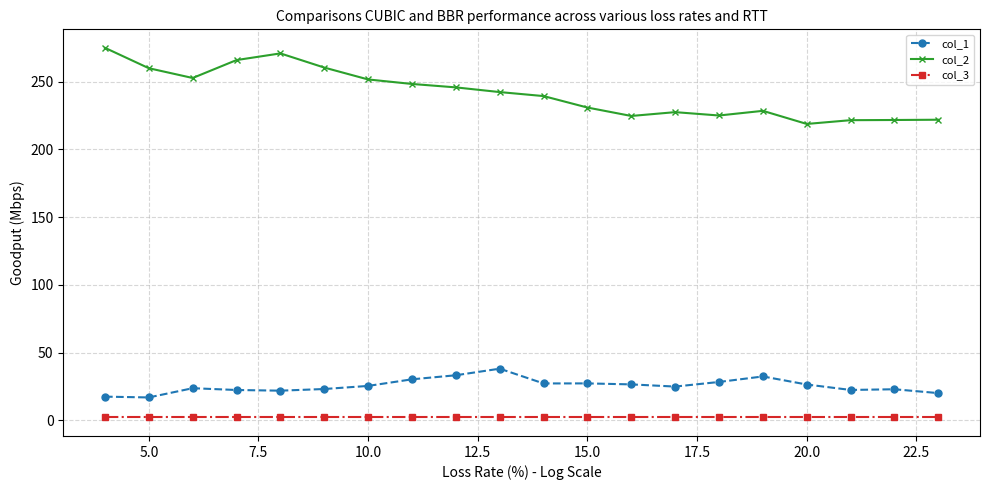

Which series has the largest total across all categories?

col_2